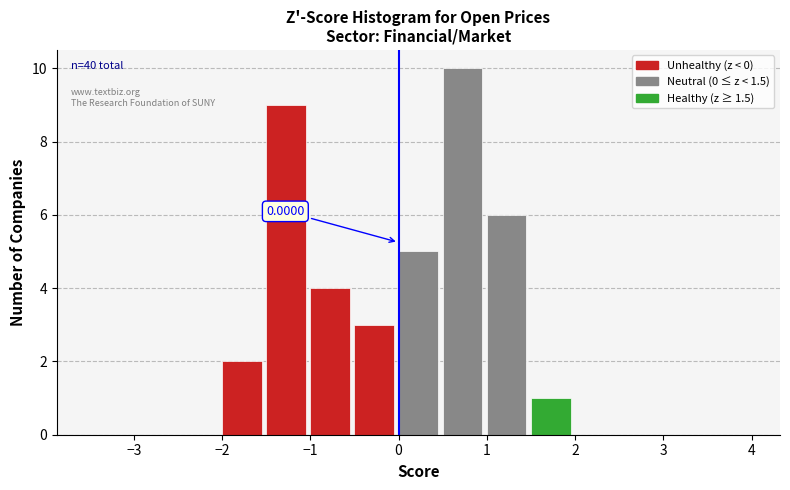

Over which range of the x-axis is the bar tallest?

0.5 to 1.0